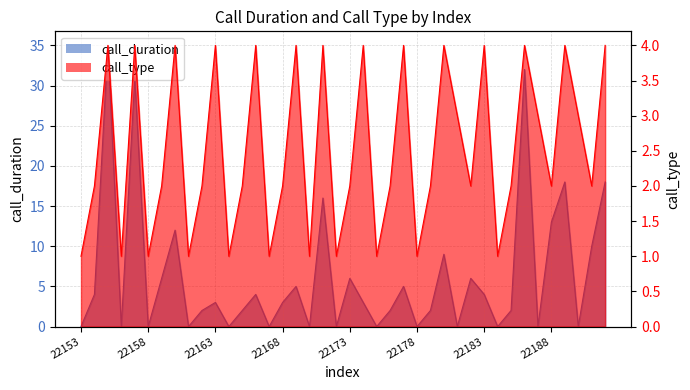

What is the value of the call_duration point at the 36th from the left?

13